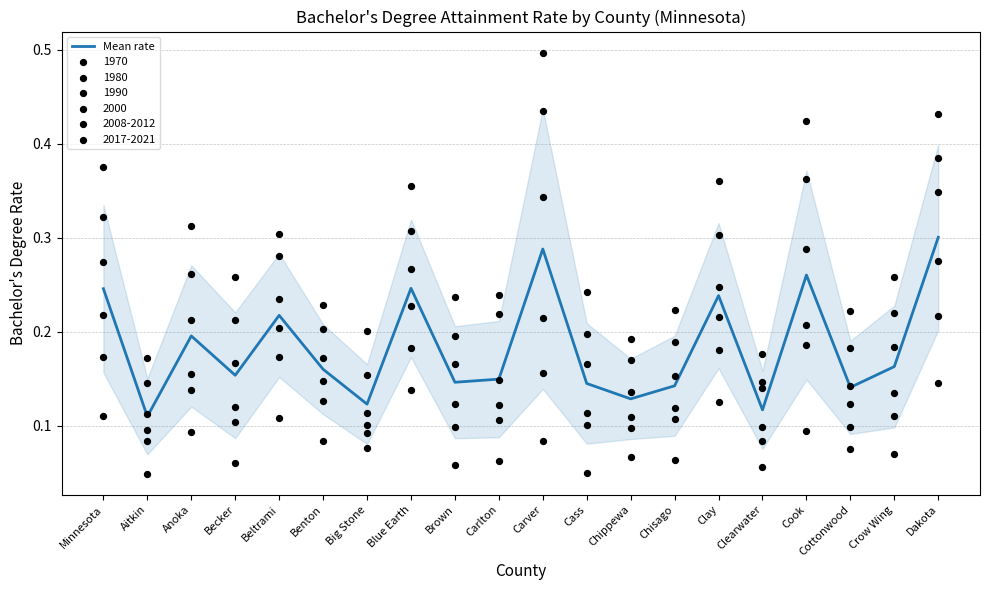

Between Crow Wing and Cass, which is larger?

Crow Wing